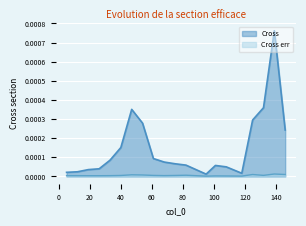

At which category does Cross err reach its first local peak?

47